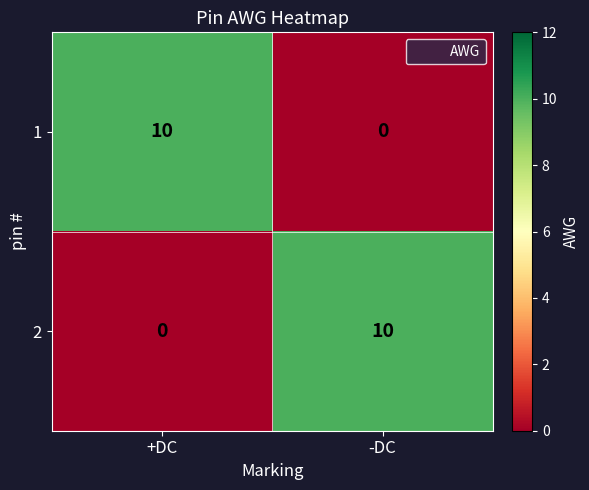

Is the value of 1 at -DC greater than the value of 2 at -DC?

No